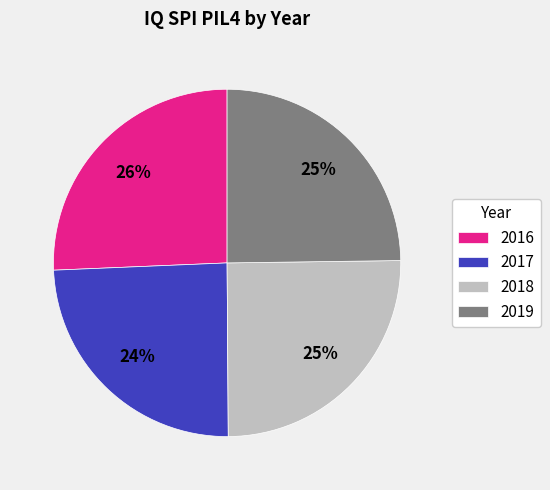

To the nearest percent, what is the difference between the 2019 and 2016 slice percentages?

1%